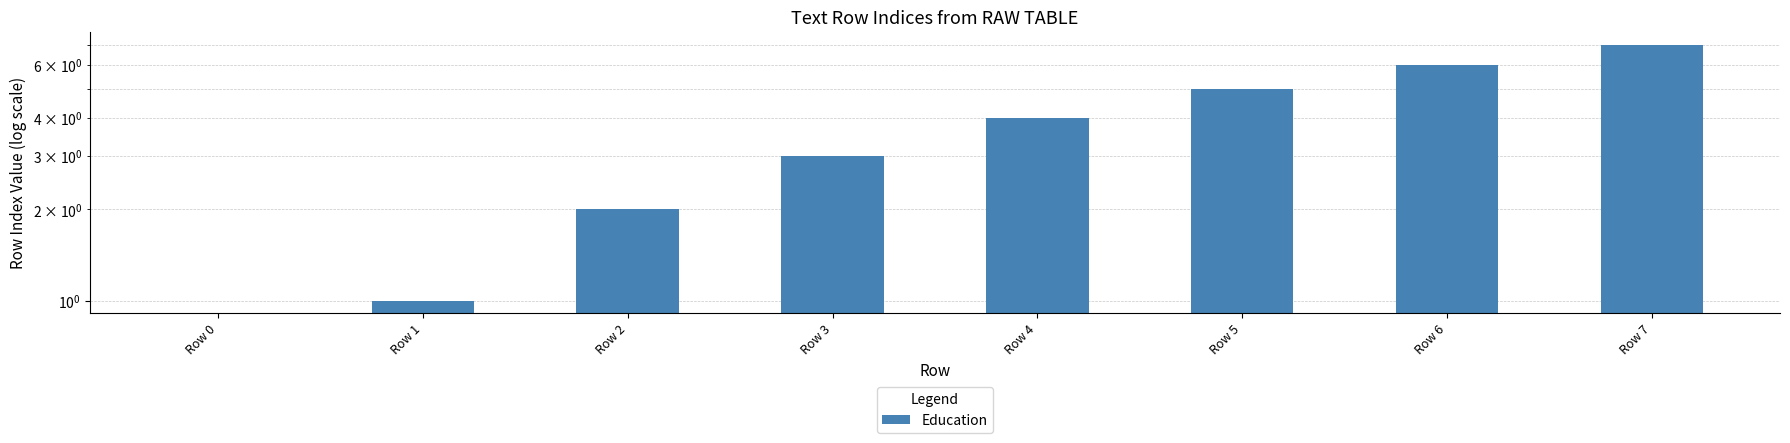

Does the chart contain stacked bars?

No